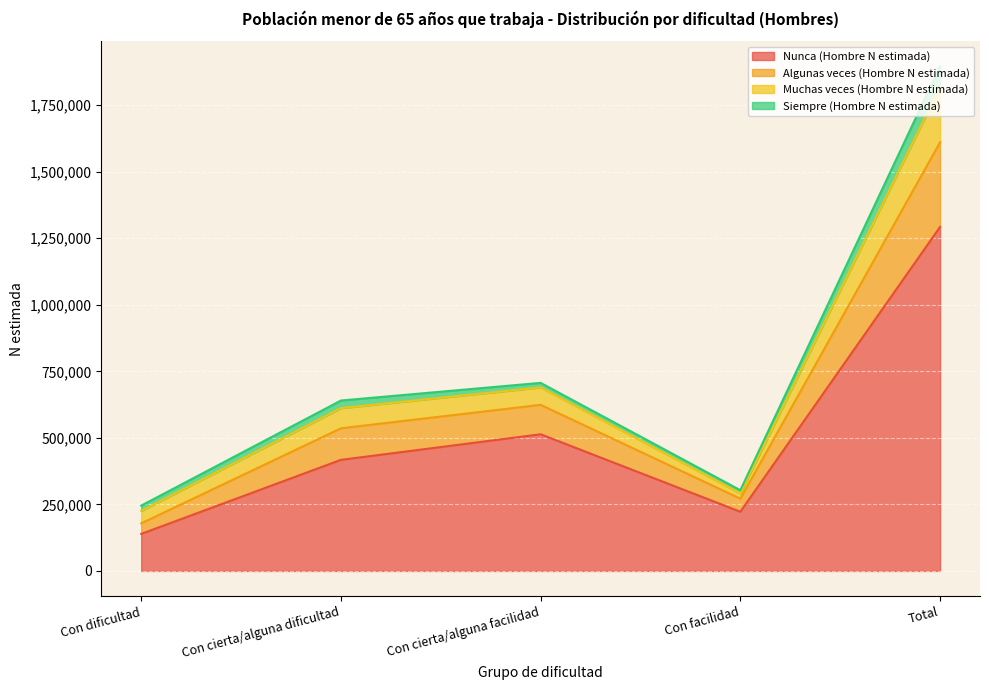

What is the lowest value of the Nunca (Hombre N estimada) series?

139206